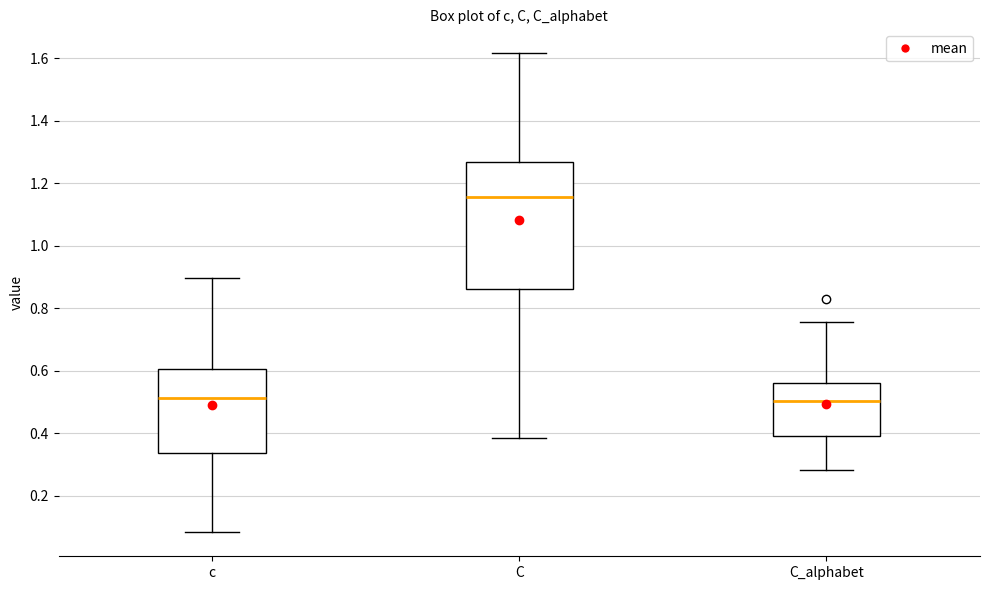

Reading left to right, transcribe this box plot: for each box, give where its median line is, the range the box spans, and where its two whiskers end, as read against the y-axis. The values are not printed on the chart, so give them approximately, as read against the axis.

c: median 0.52, box 0.34 to 0.60, whiskers 0.08 to 0.90
C: median 1.16, box 0.86 to 1.26, whiskers 0.38 to 1.62
C_alphabet: median 0.50, box 0.40 to 0.56, whiskers 0.28 to 0.76